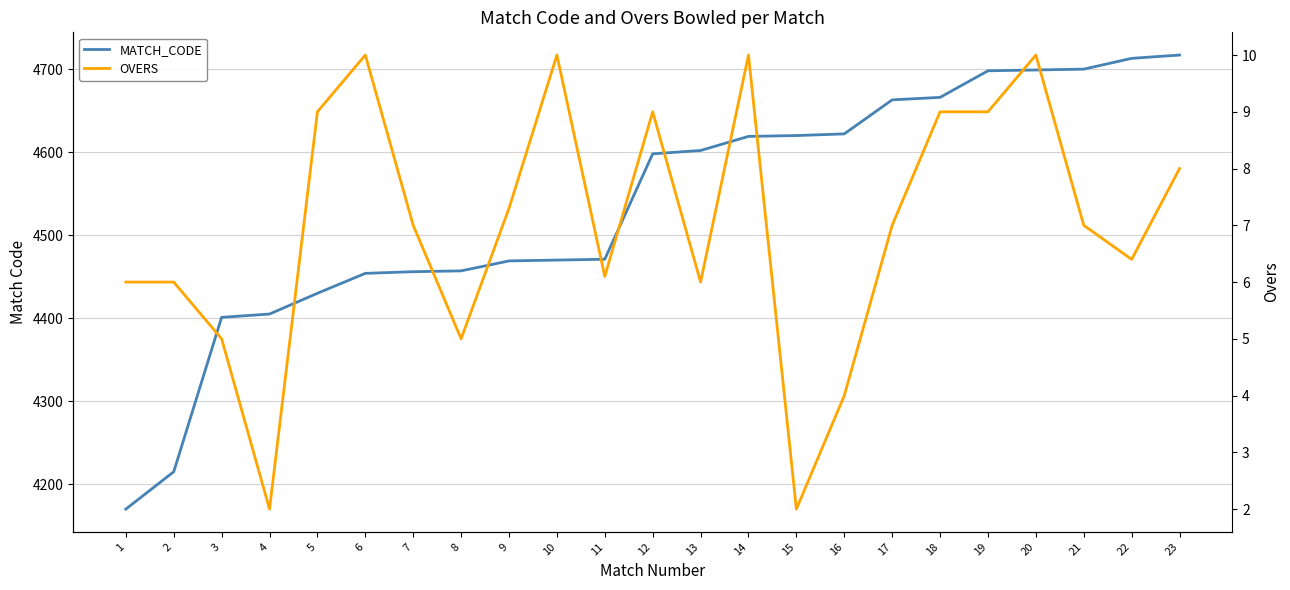

Is it true that MATCH_CODE equals 2219.8 at 11?

False